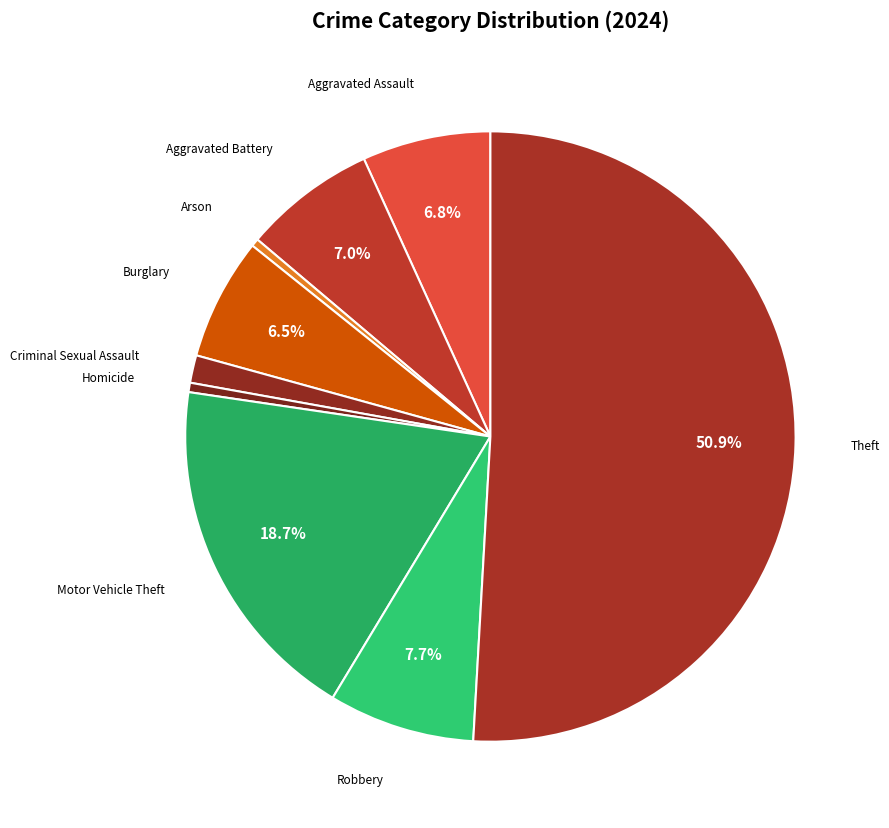

What is the largest slice in the pie chart?

Theft